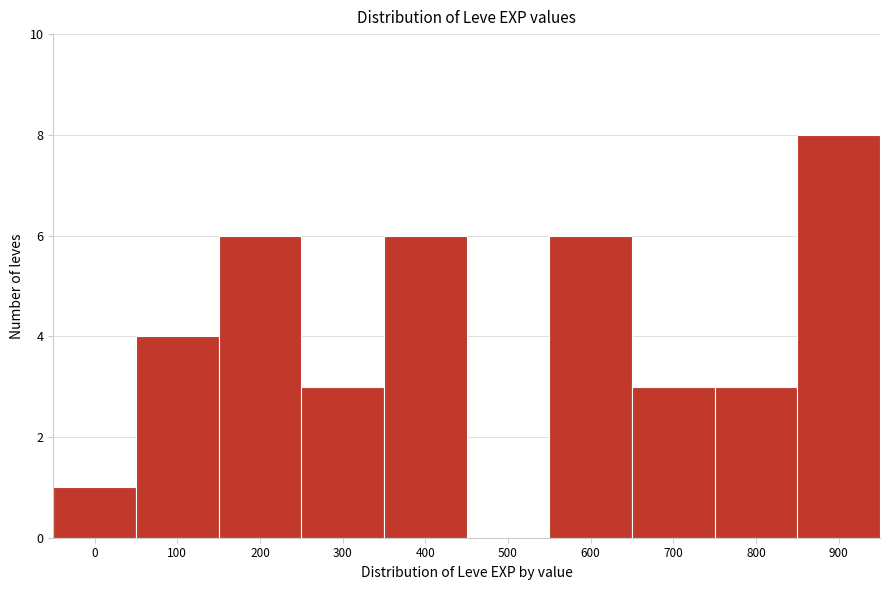

Reading left to right, list all the values displayed in this chart.

0=1	100=4	200=6	300=3	400=6	500=0	600=6	700=3	800=3	900=8